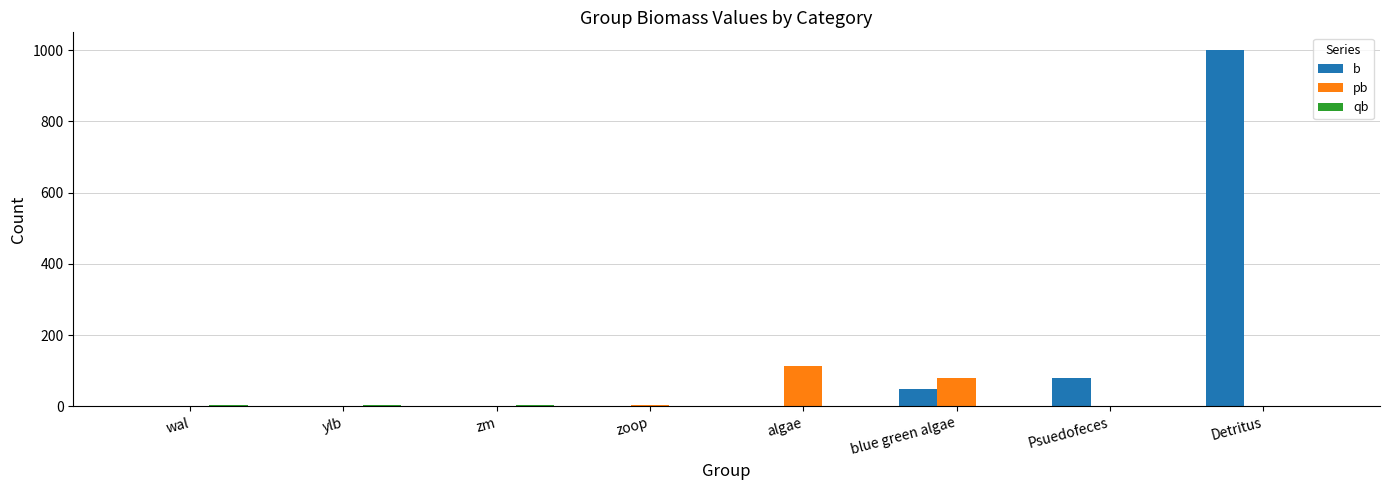

Which series has the largest total across all categories?

b